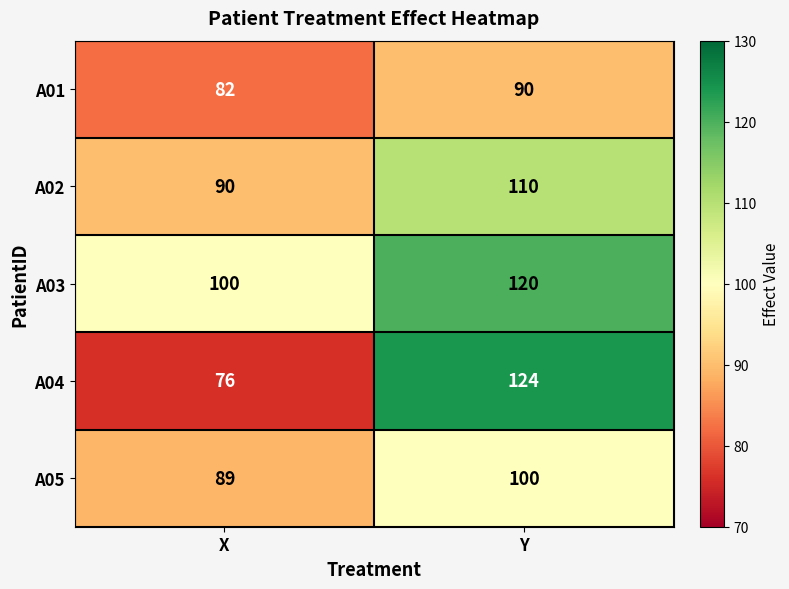

What is the difference between the A01 values at X and Y?

8